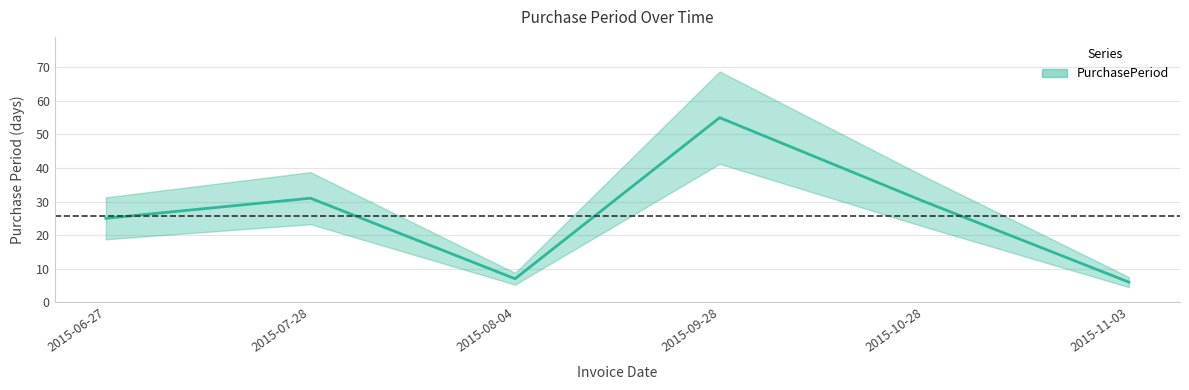

What is the difference between the maximum and second lowest values?

48